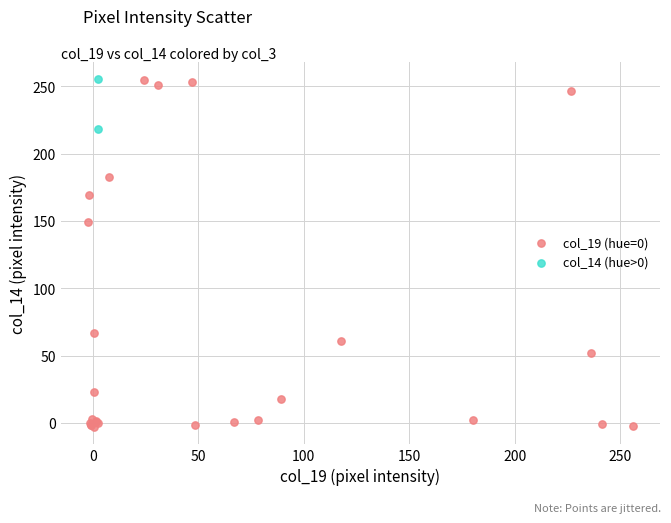

Which series has the widest spread of Y values?

col_19 (hue=0)